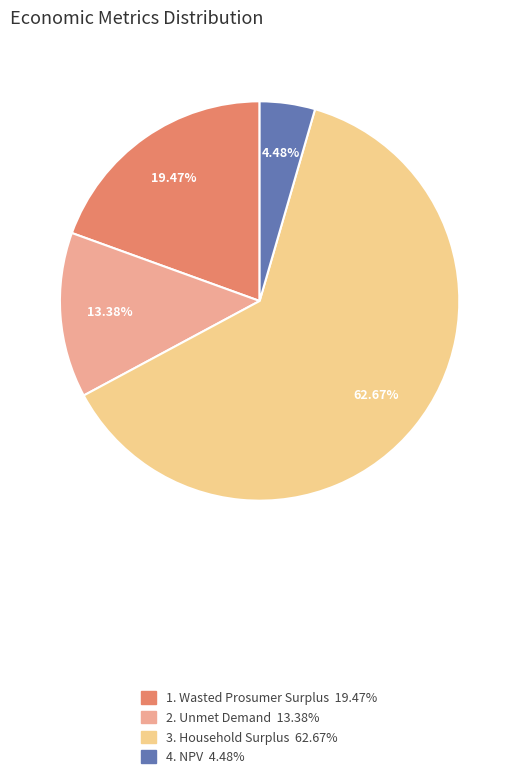

Is there any slice that represents more than half of the pie?

Yes